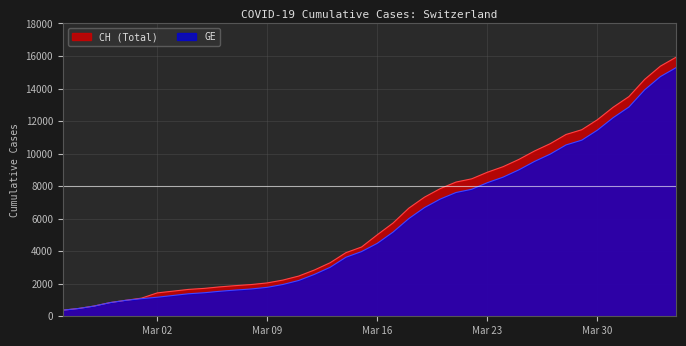

True or false: GE and CH intersect in this chart.

False